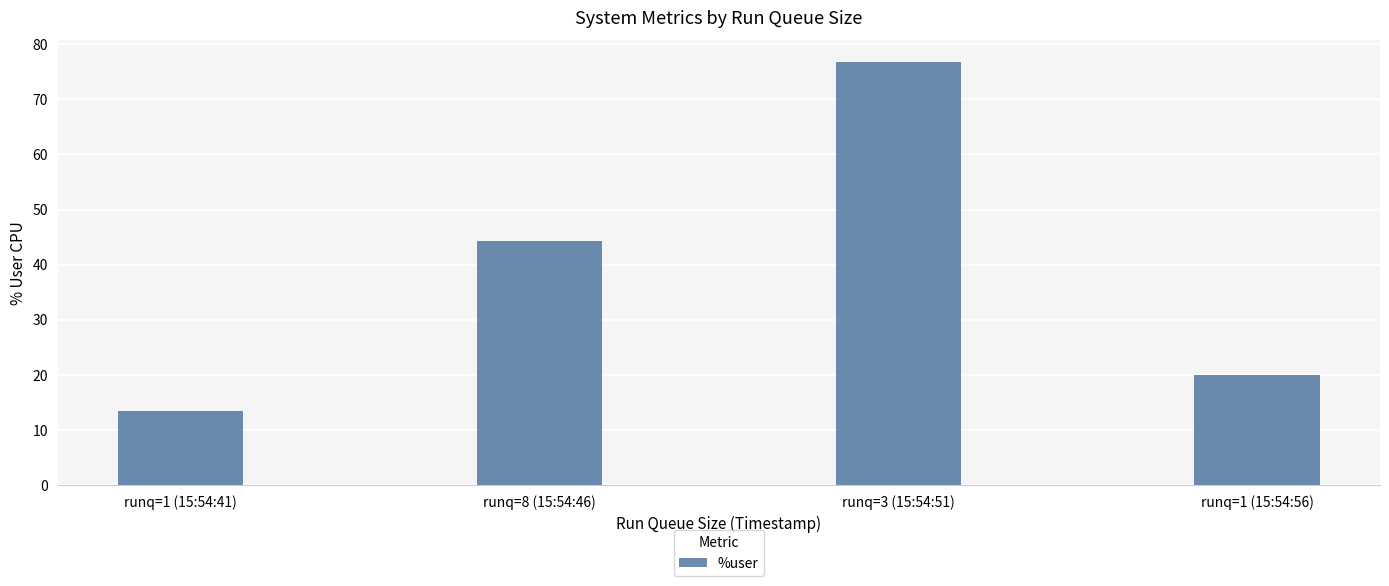

The chart shows a value of 13.5 at runq=1 (15:54:41). True or false?

True